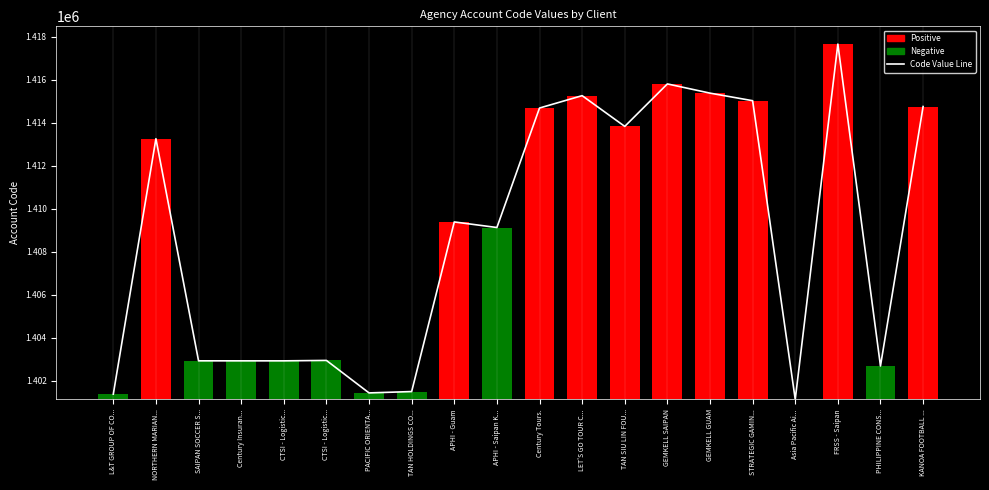

Does the chart contain stacked bars?

No